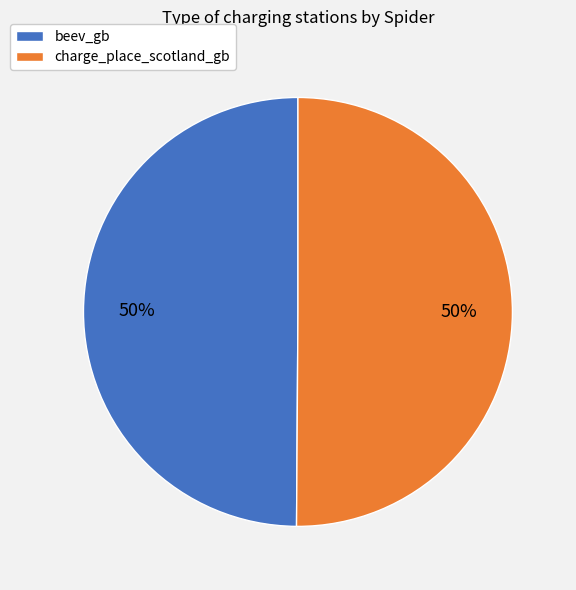

To the nearest percent, what is the combined percentage of charge_place_scotland_gb and beev_gb?

100%